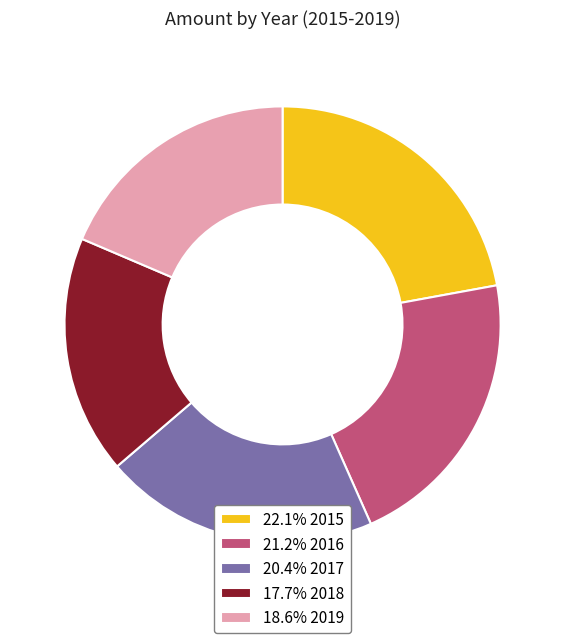

Is the sum of 22.1% 2015 and 20.4% 2017 greater than half?

No